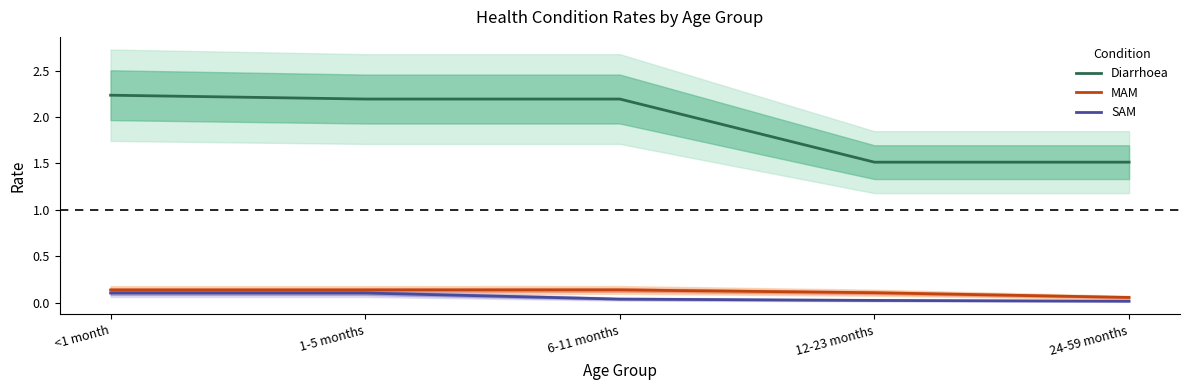

Which label corresponds to the smallest value in the chart?

24-59 months